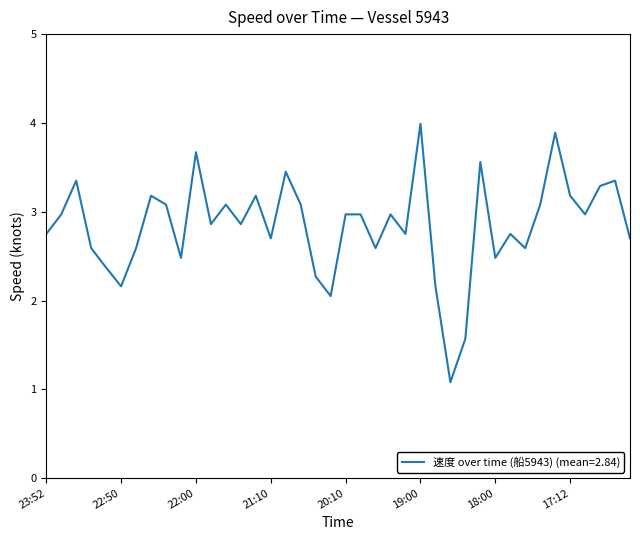

What is the greatest value displayed?

4.0